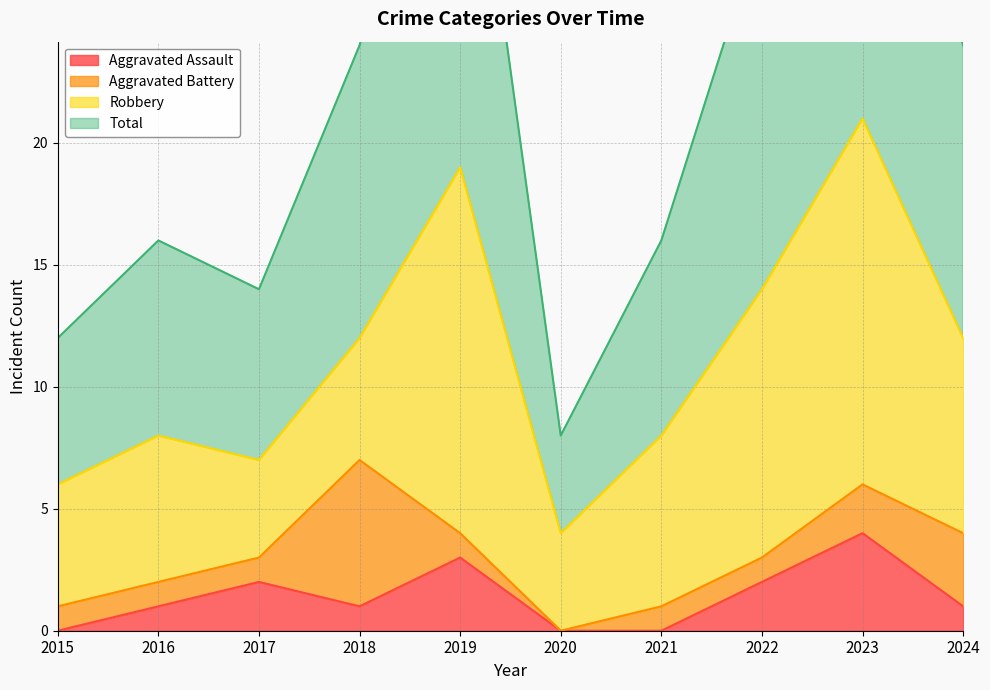

Is it true that Aggravated Assault equals 1 at 2016?

True